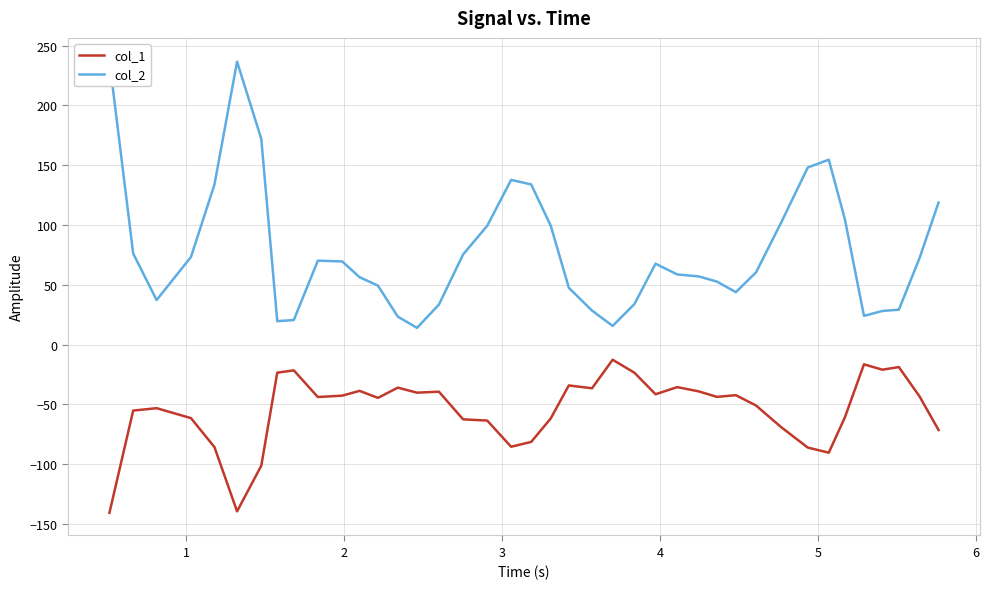

How many lines are shown in the chart?

2